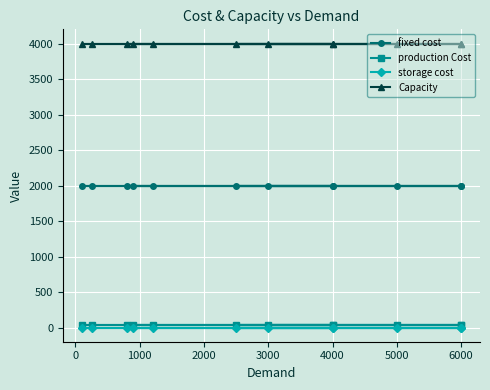

What is the average value of the storage cost series?

1